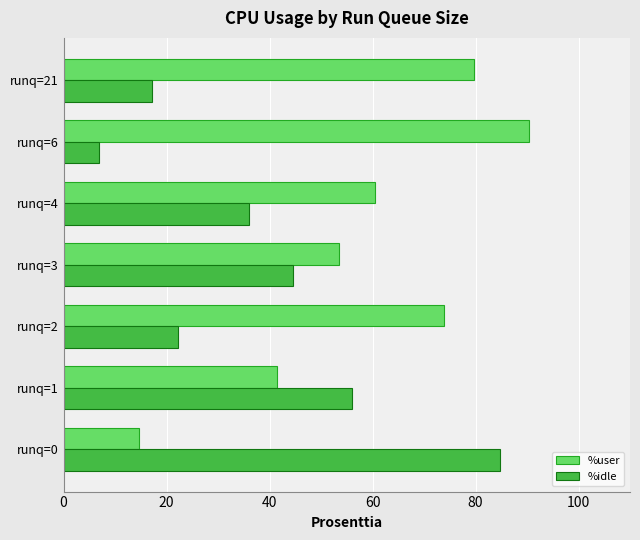

At which label is %user closest to 52?

runq=3